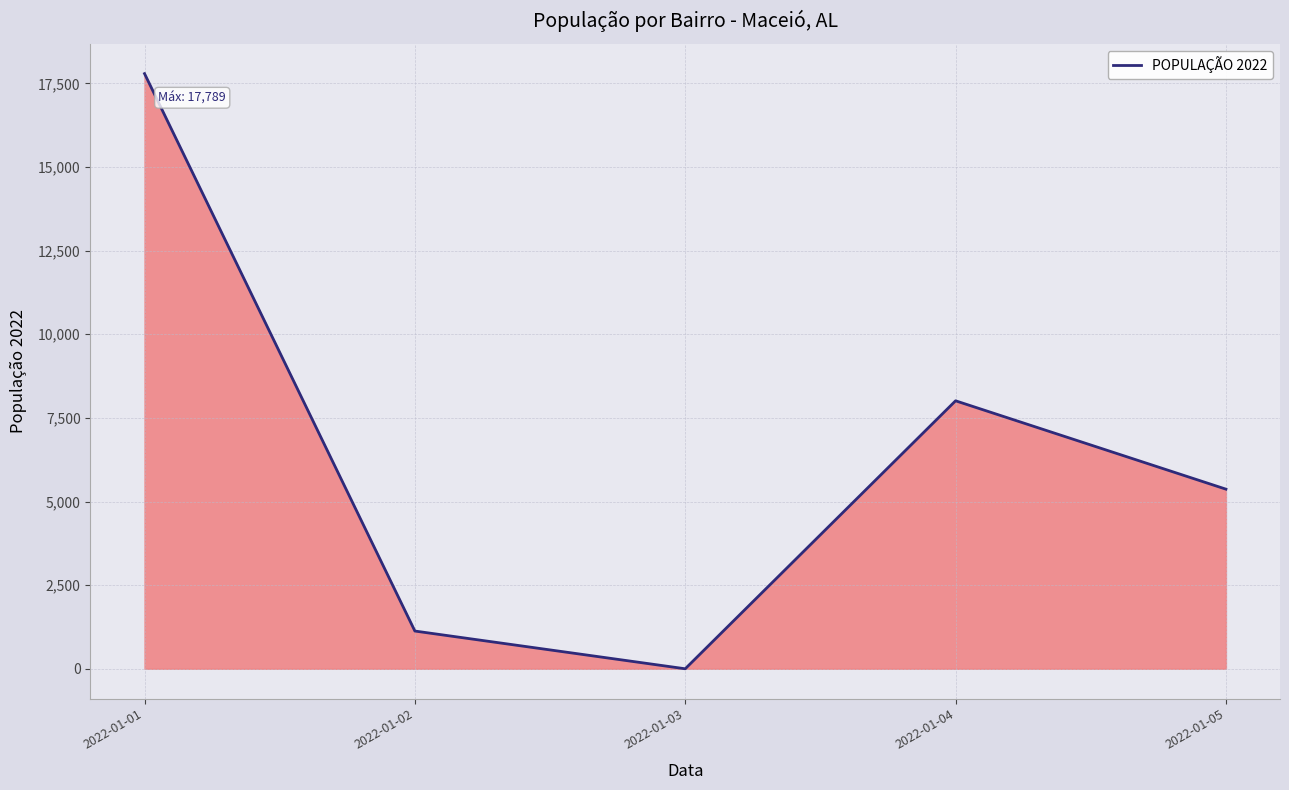

Reading right to left, list all the values displayed in this chart.

5369	8010	0	1128	17789